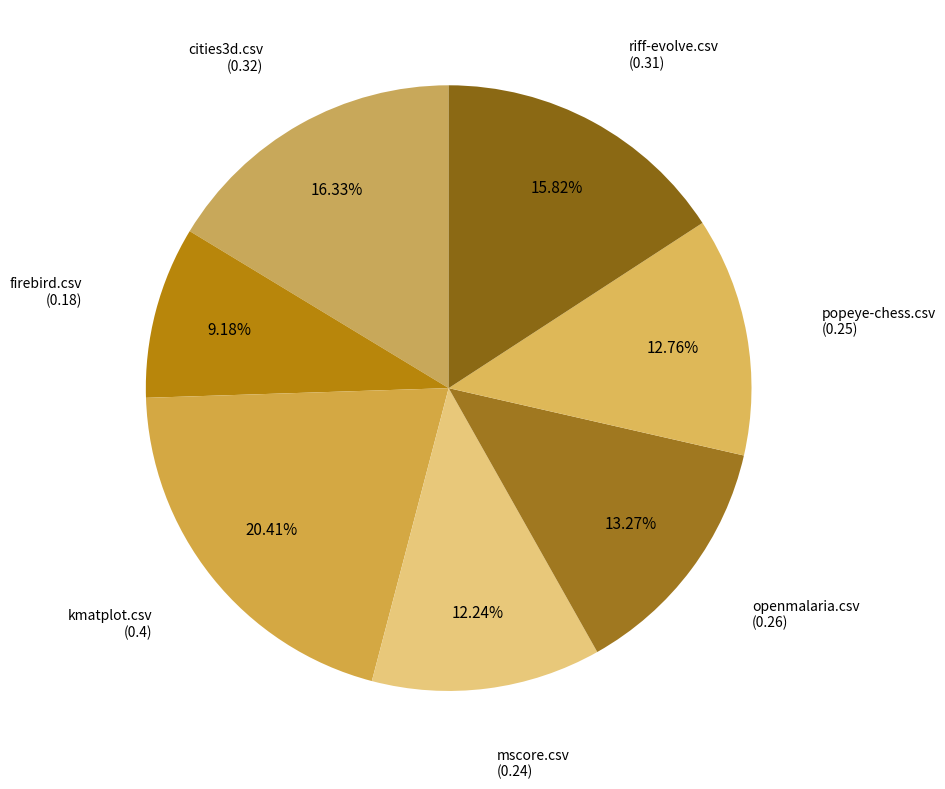

What percentage is the openmalaria.csv slice, to the nearest percent?

13%